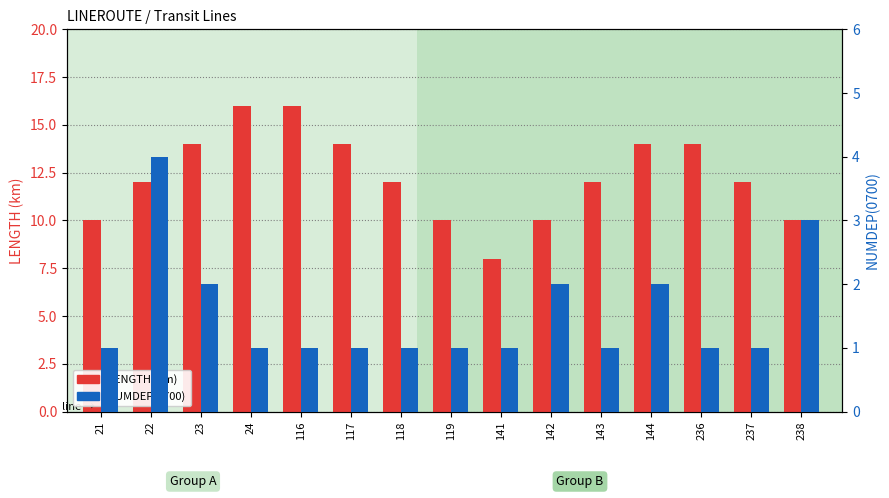

What is the value of the NUMDEP(0700) bar at the 15th from the left?

3